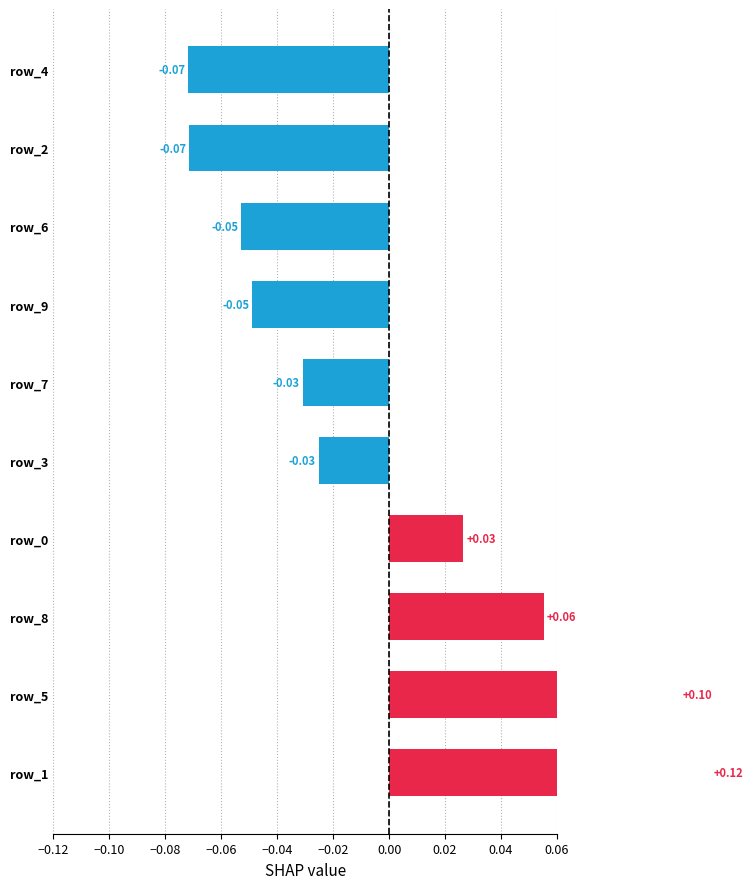

What is the minimum value shown in the chart?

-0.1